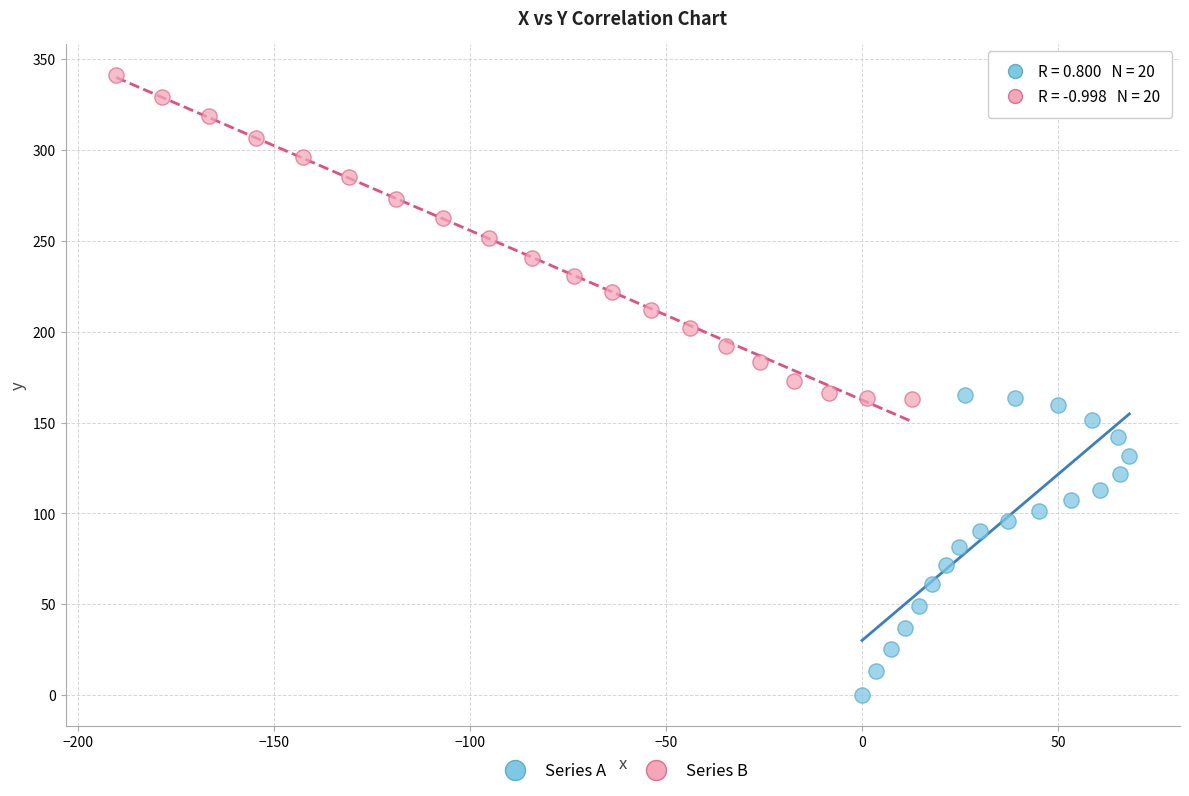

Which series has the largest Y range (max minus min)?

Series B